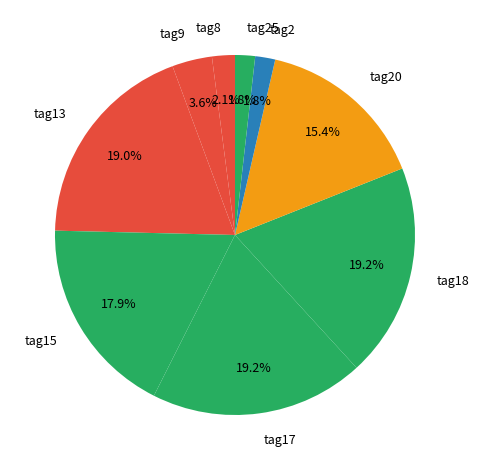

Is tag18 the majority of the pie?

No